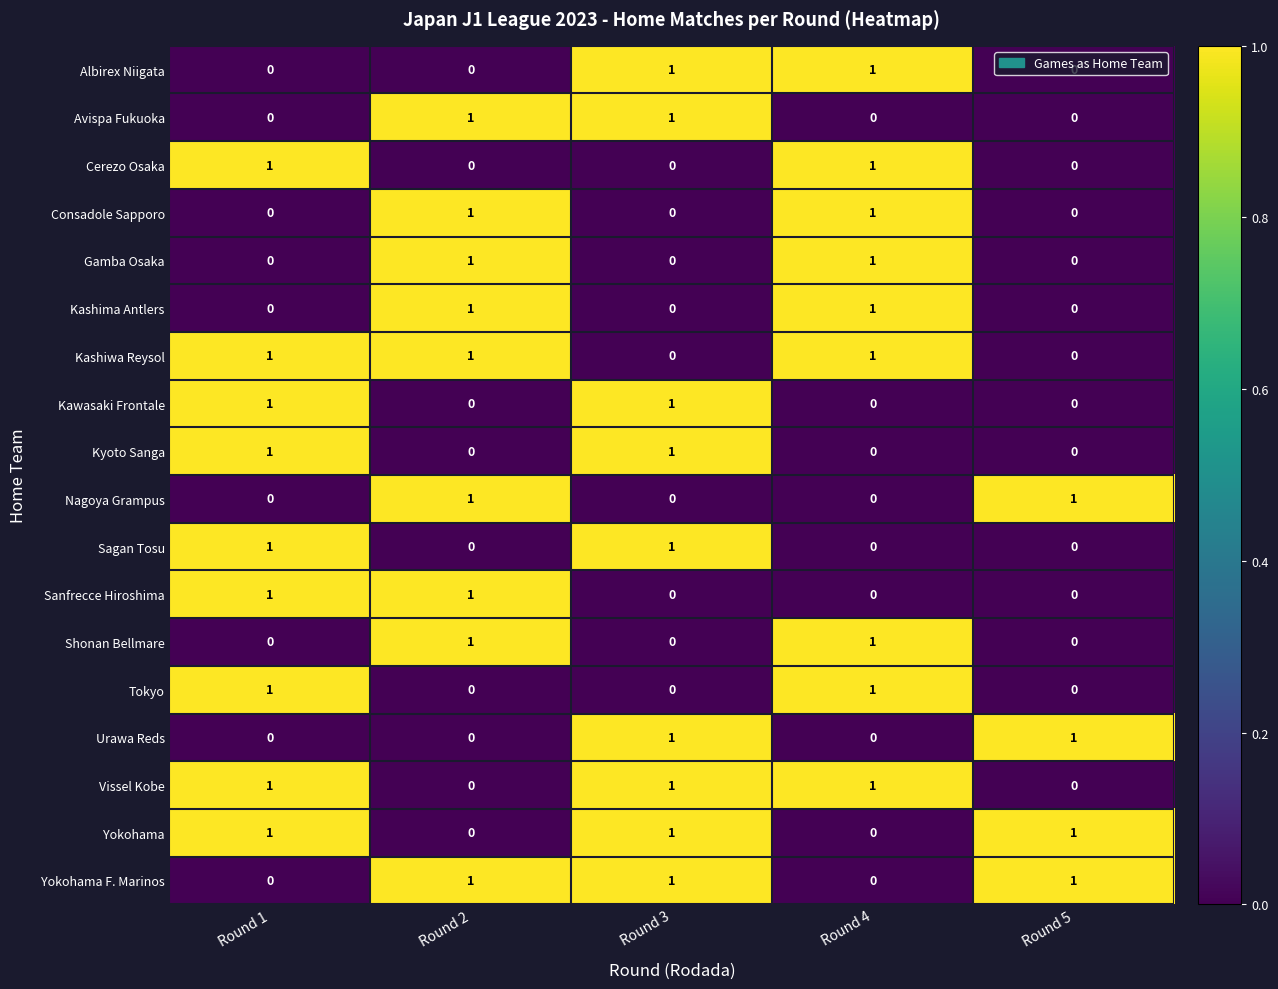

What is the total value across all series at Round 1?

9